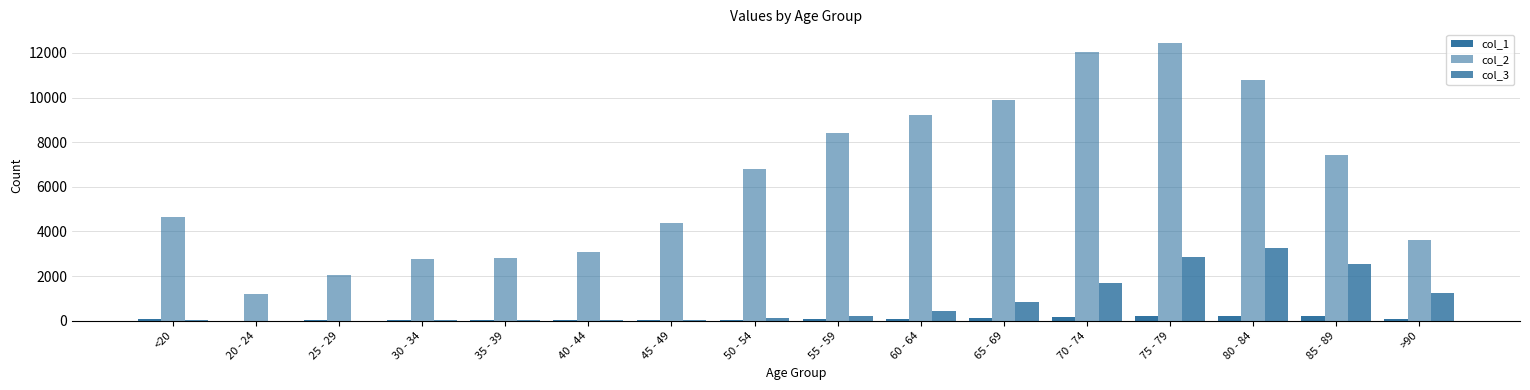

At which category is the sum across all series the highest?

75 - 79